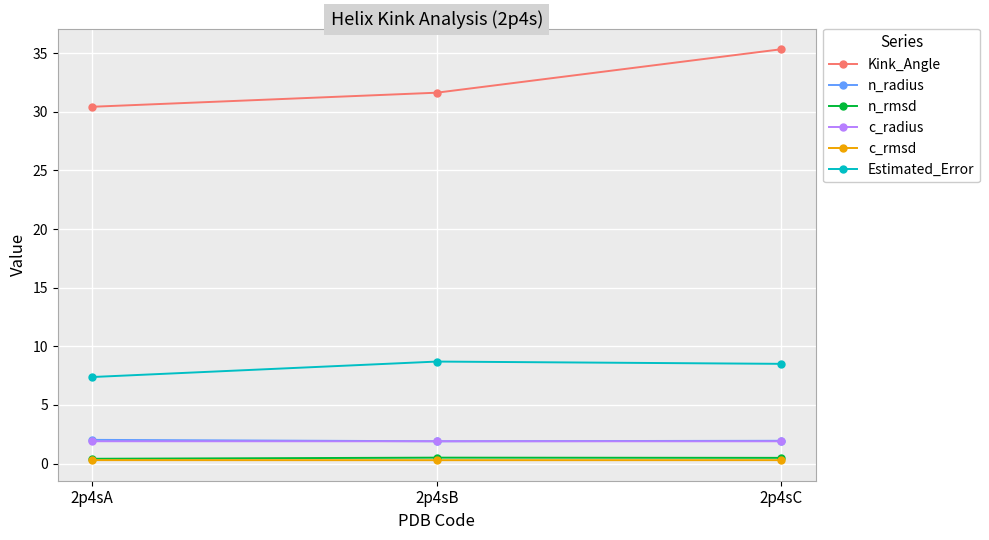

What is the difference between the highest and lowest values at 2p4sA?

30.1